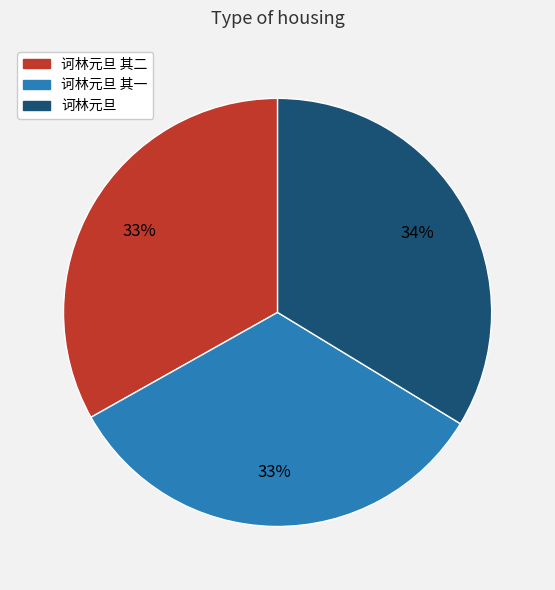

Do 诃林元旦 其二 and 诃林元旦 其一 together represent more than half of the pie?

Yes